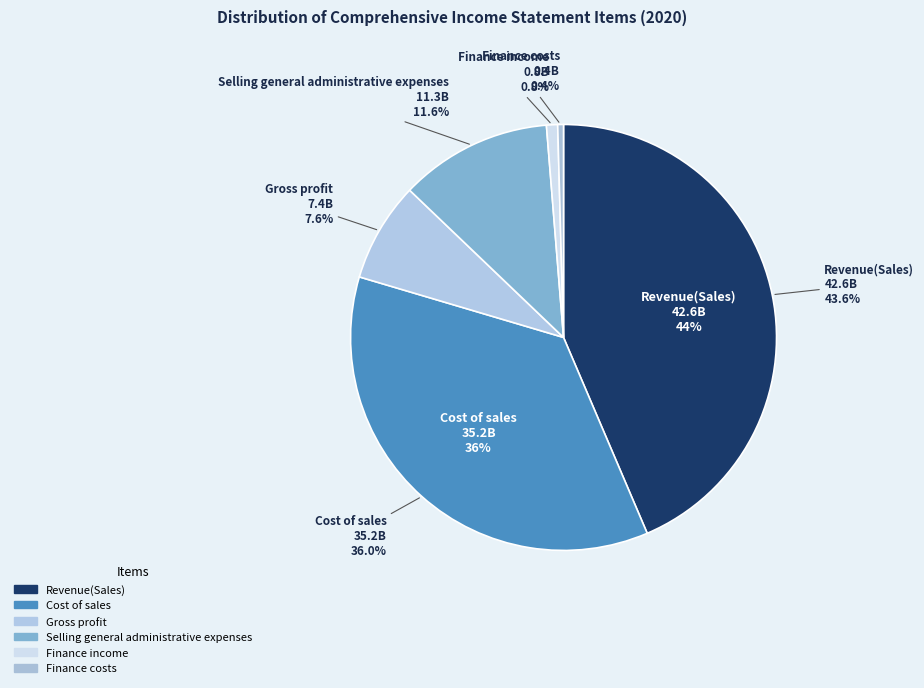

Is it true that Cost of sales is 25% of the pie?

False